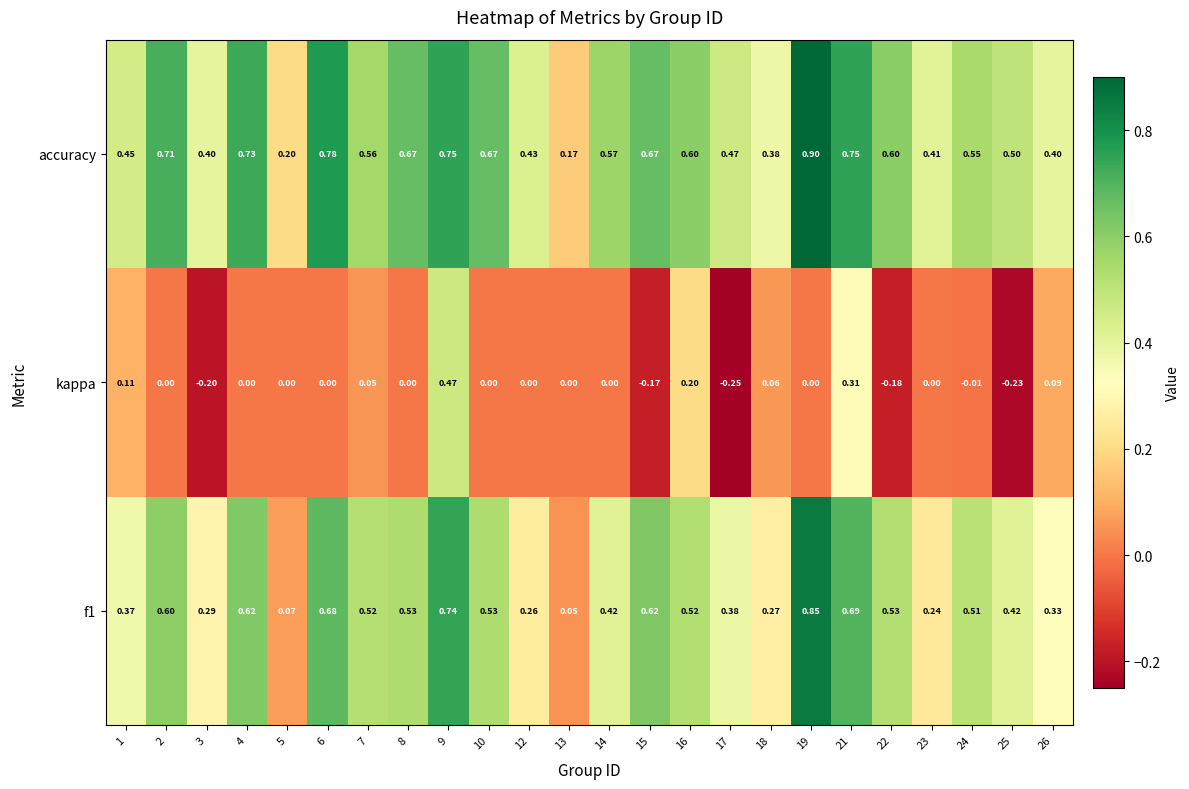

Which series changed the most between 10 and 22?

kappa